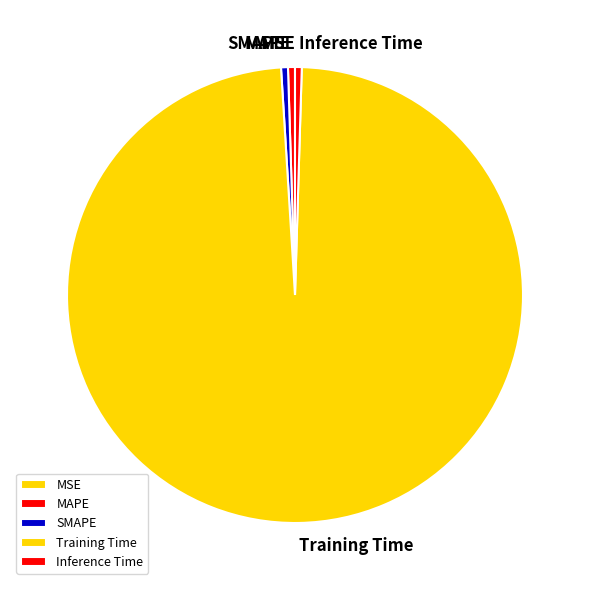

The Inference Time slice represents 11% of the pie. True or false?

False